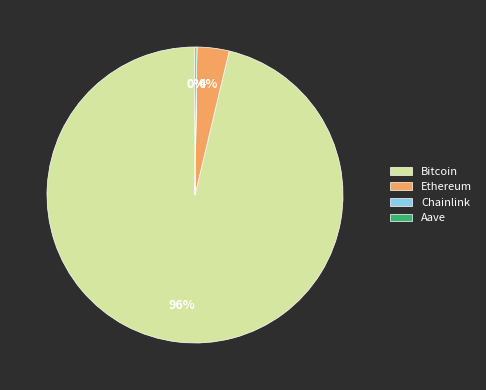

Is there any slice that represents more than half of the pie?

Yes